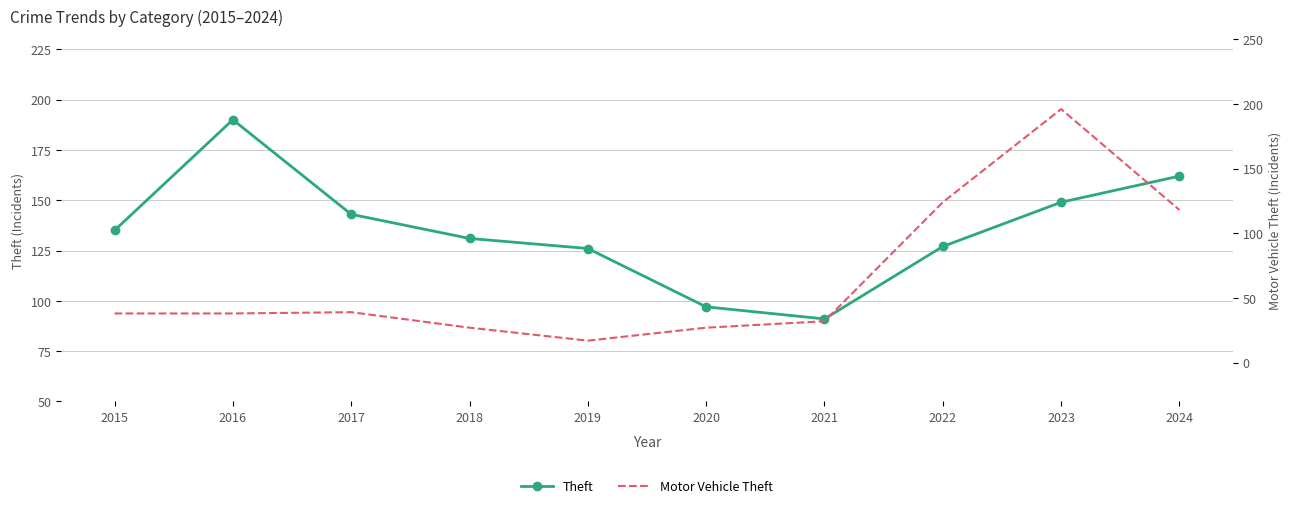

Reading left to right, extract all data points from this chart.

Theft: 135	190	143	131	126	97	91	127	149	162
Motor Vehicle Theft: 38	38	39	27	17	27	32	124	196	118